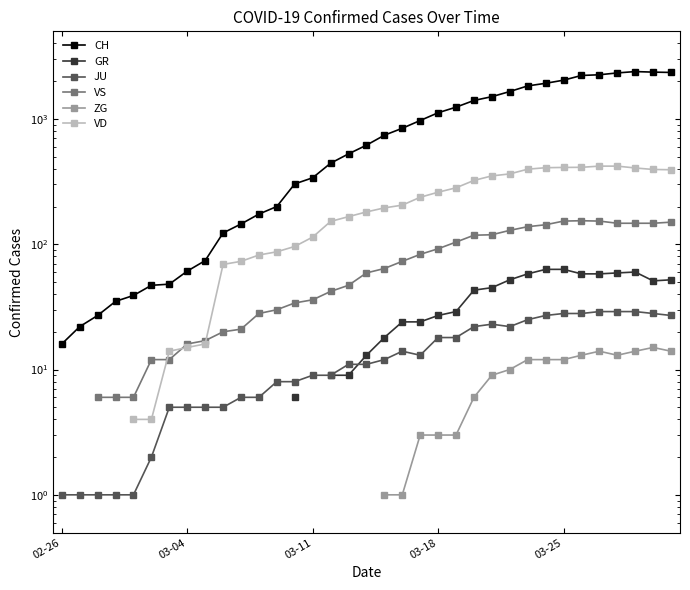

What are all the series names shown in the legend?

CH, GR, JU, VS, ZG, VD